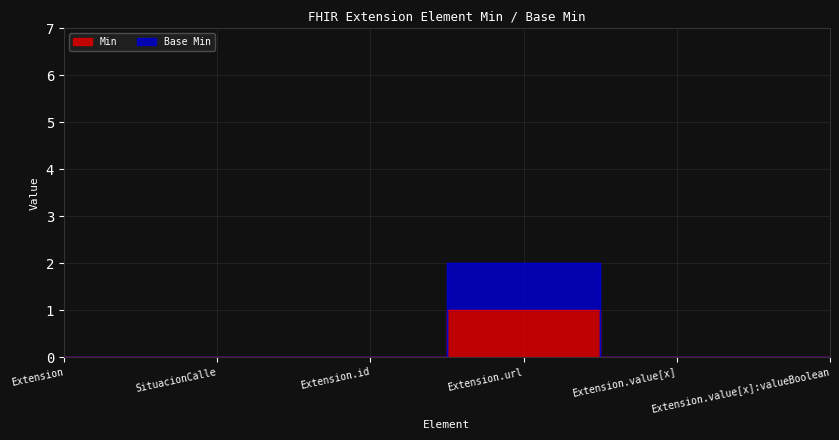

True or false: Base Min and Min intersect in this chart.

False